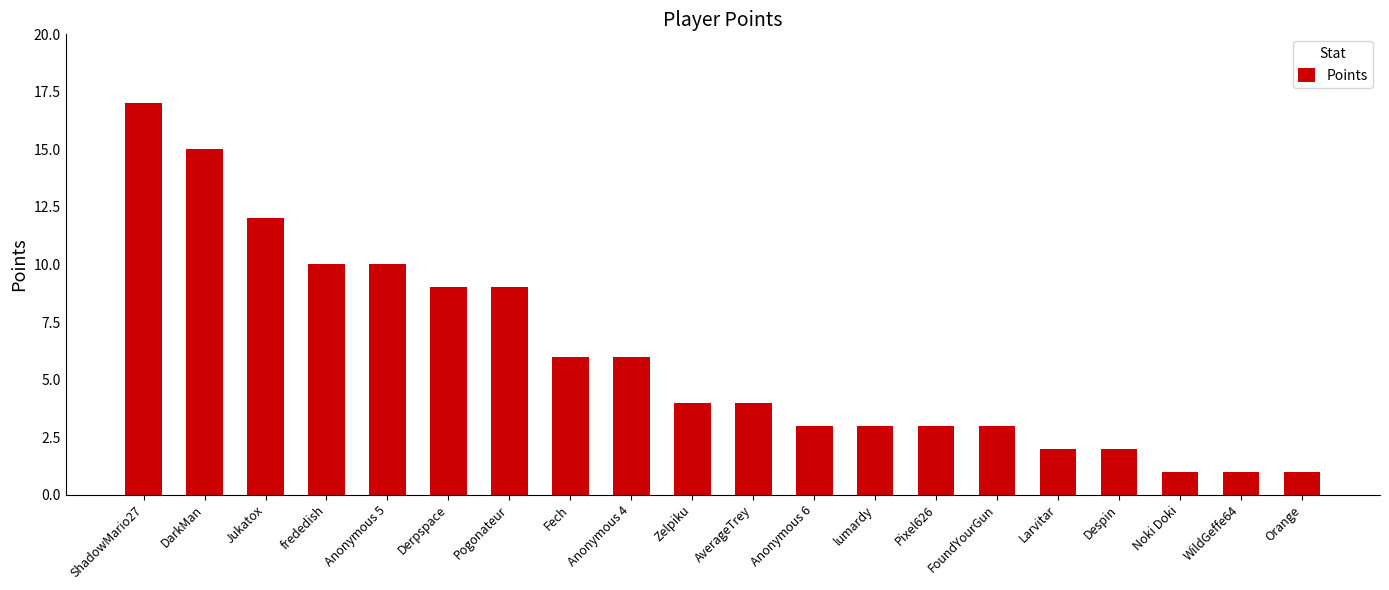

What value does the data have at FoundYourGun?

3